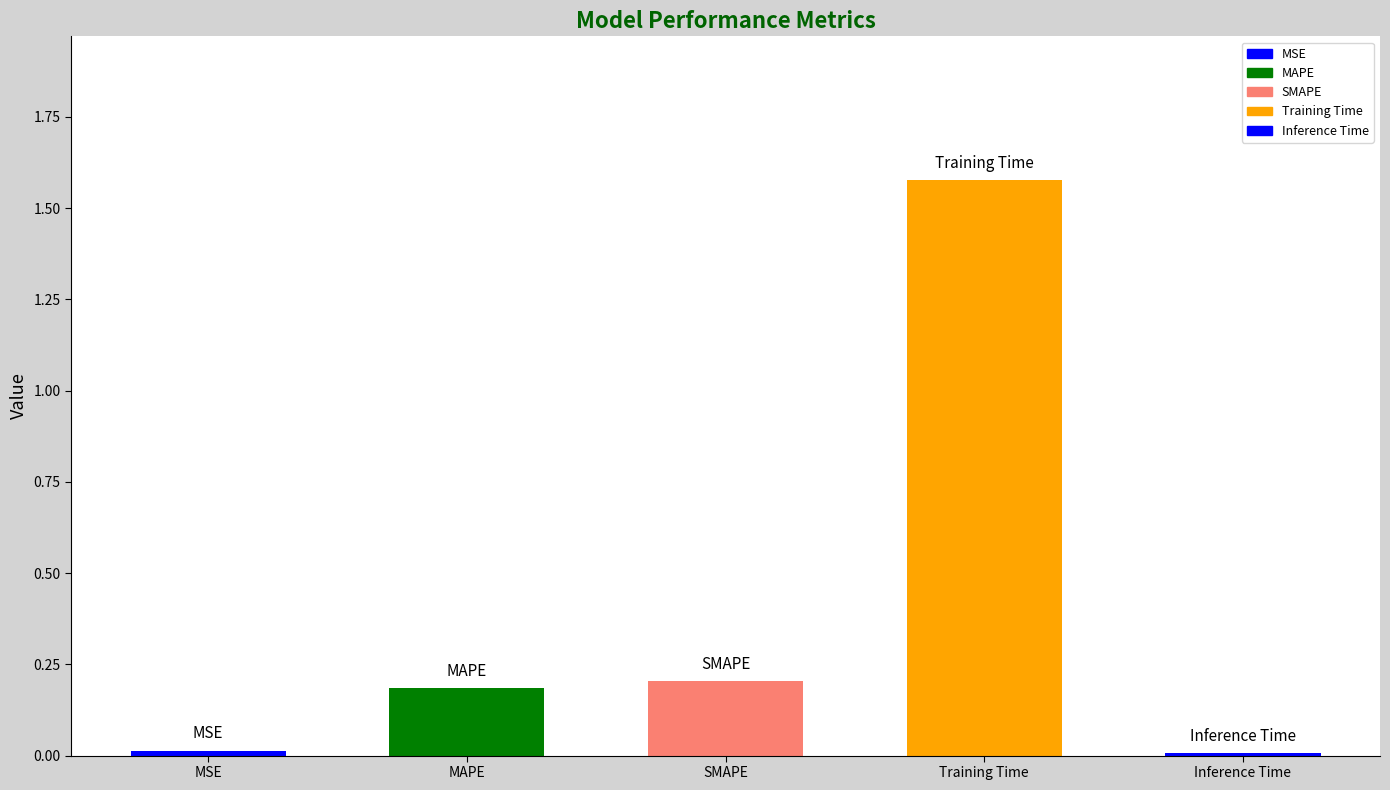

The chart shows a value of 0.0 at MSE. True or false?

False